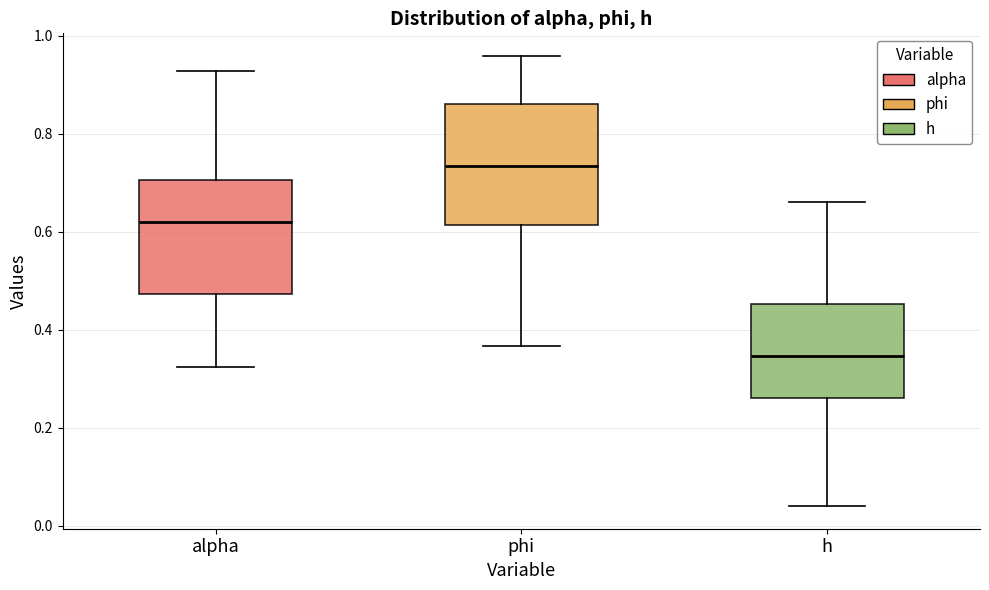

Reading left to right, transcribe this box plot: for each box, give where its median line is, the range the box spans, and where its two whiskers end, as read against the y-axis. The values are not printed on the chart, so give them approximately, as read against the axis.

alpha: median 0.62, box 0.48 to 0.70, whiskers 0.32 to 0.92
phi: median 0.74, box 0.62 to 0.86, whiskers 0.36 to 0.96
h: median 0.34, box 0.26 to 0.46, whiskers 0.04 to 0.66